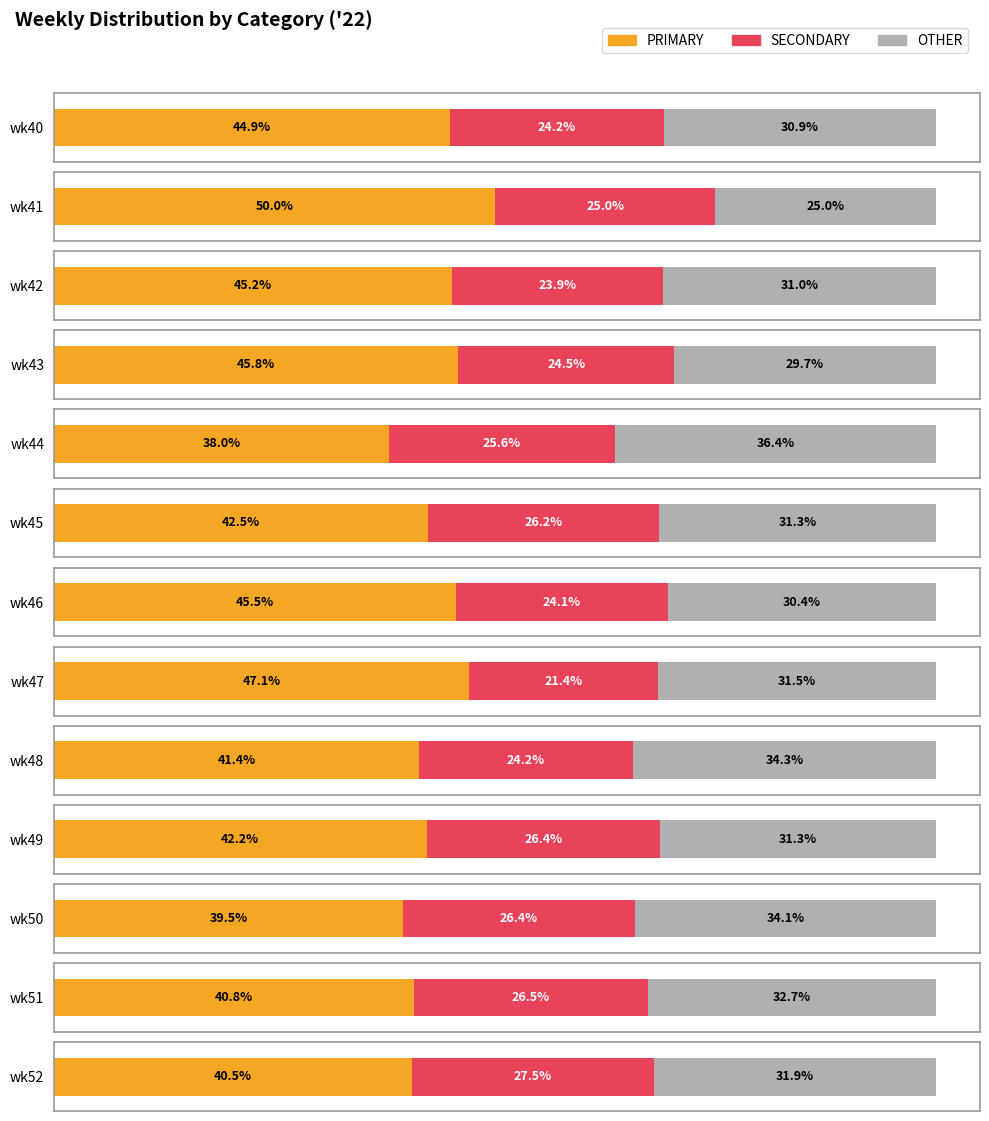

At how many categories does at least one series exceed 28?

13